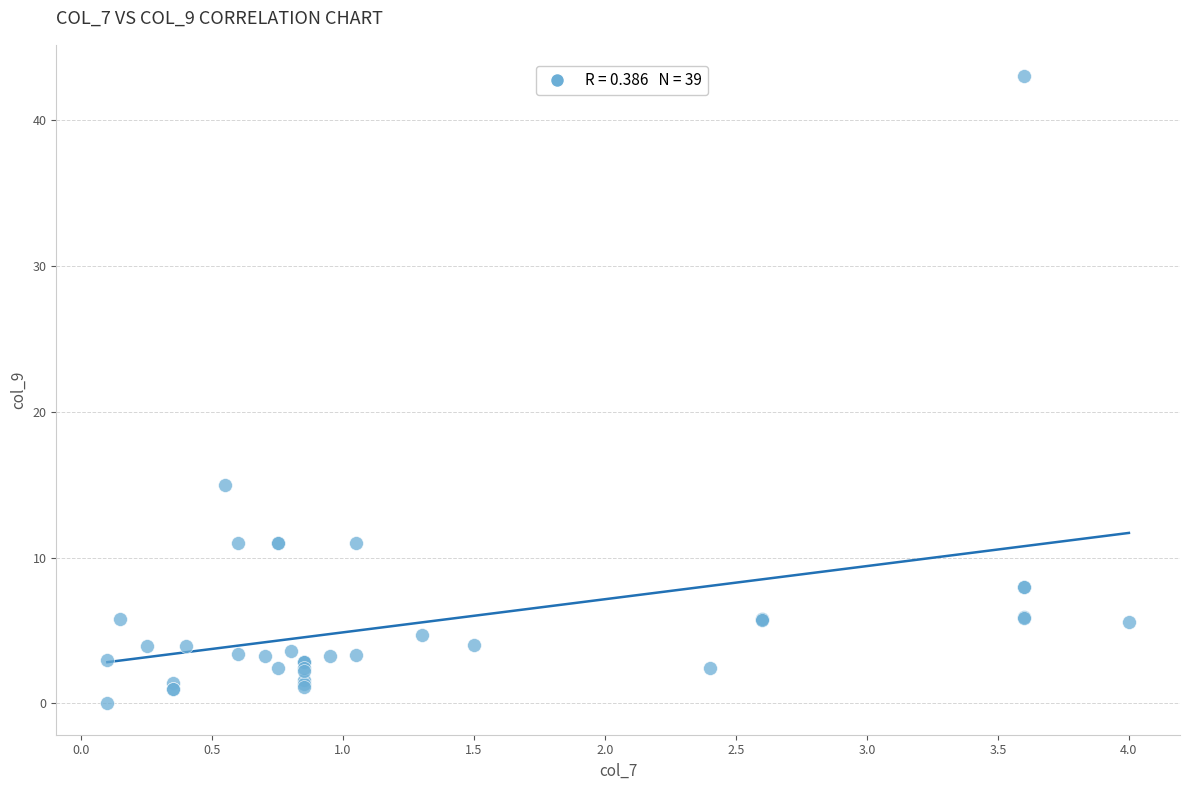

What Y value in the scatter plot is closest to 21?

15.0